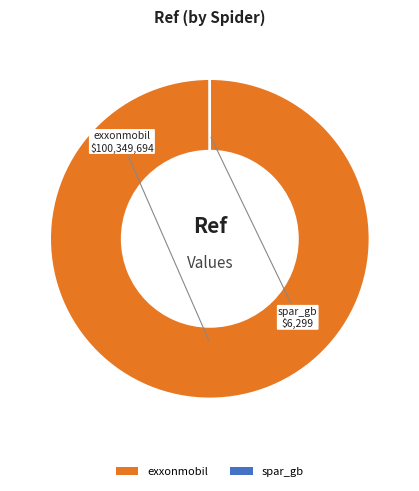

How many slices are in this pie chart?

2